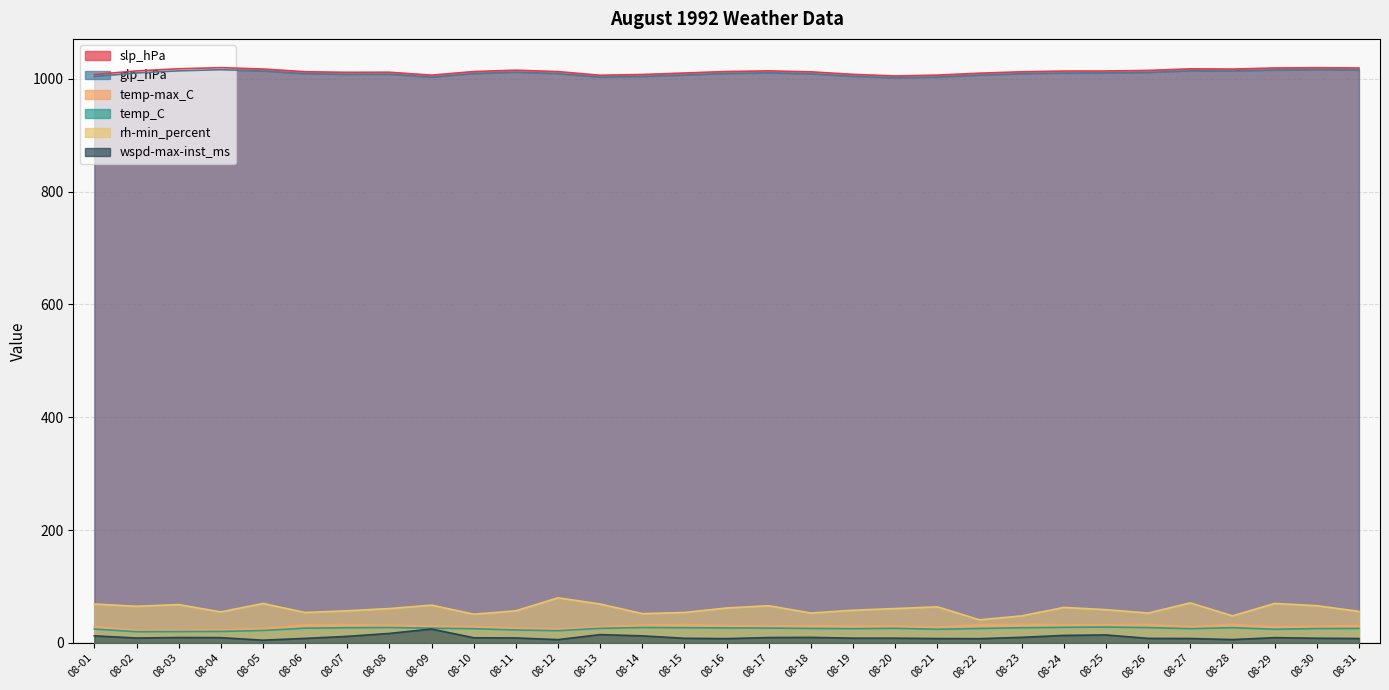

How many lines are shown in the chart?

6